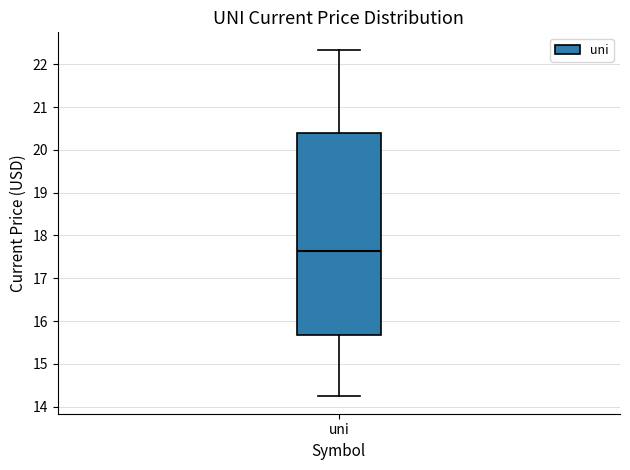

Transcribe this box plot: give where the median line is, the range the box spans, and where the two whiskers end, as read against the y-axis. The values are not printed on the chart, so give them approximately, as read against the axis.

median 17.6, box 15.7 to 20.4, whiskers 14.2 to 22.3